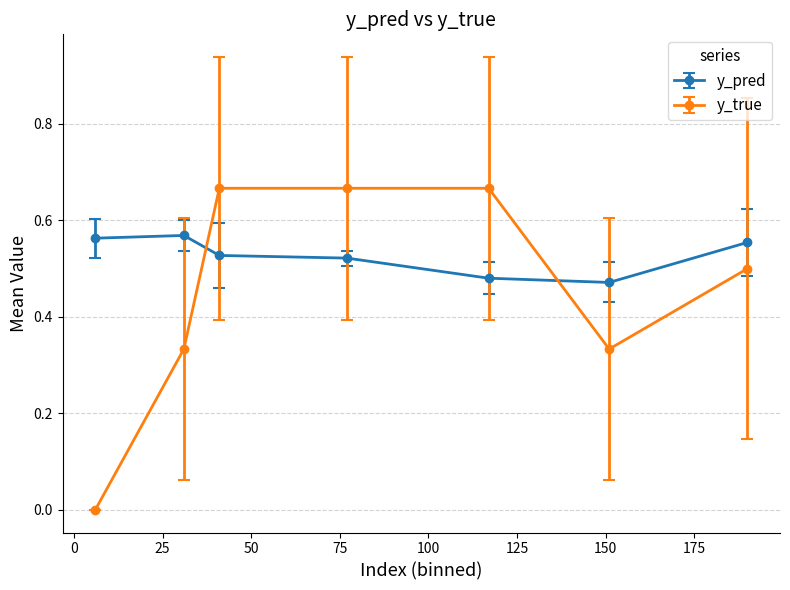

What is the sum of all y_pred values?

3.7